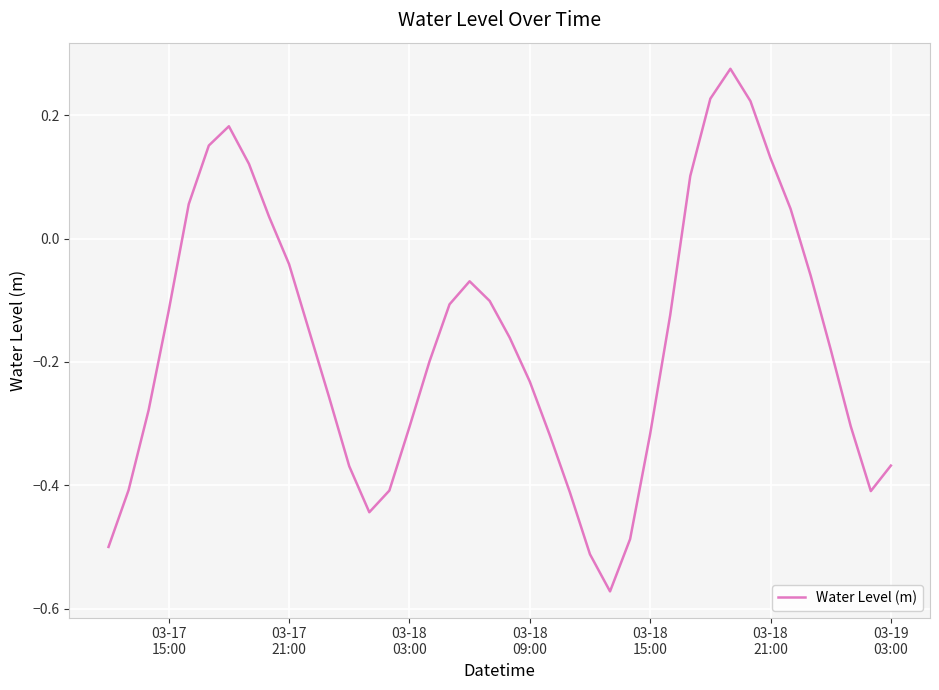

What is the difference between the maximum and minimum values?

0.8